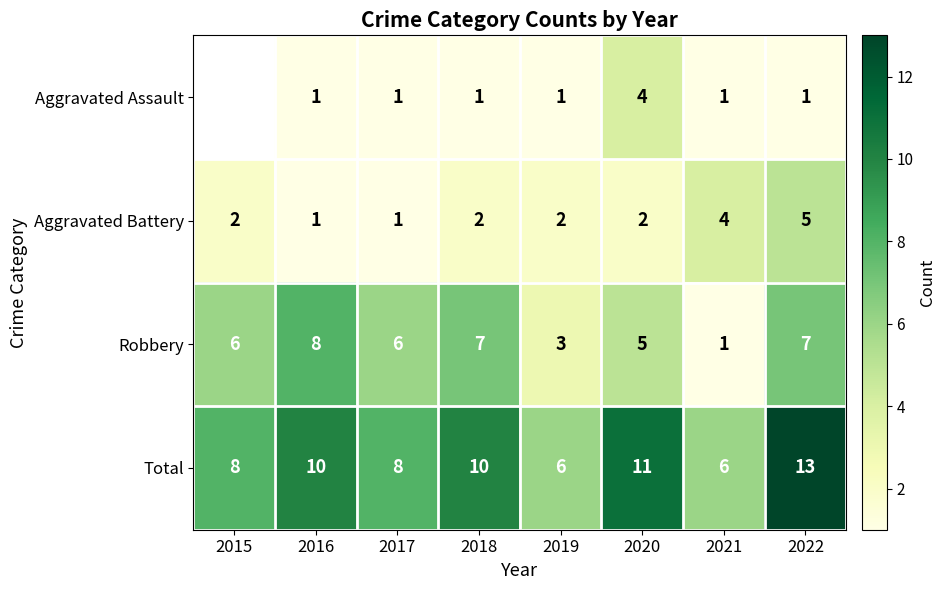

What is the spread (max minus min) of values at 2017?

7